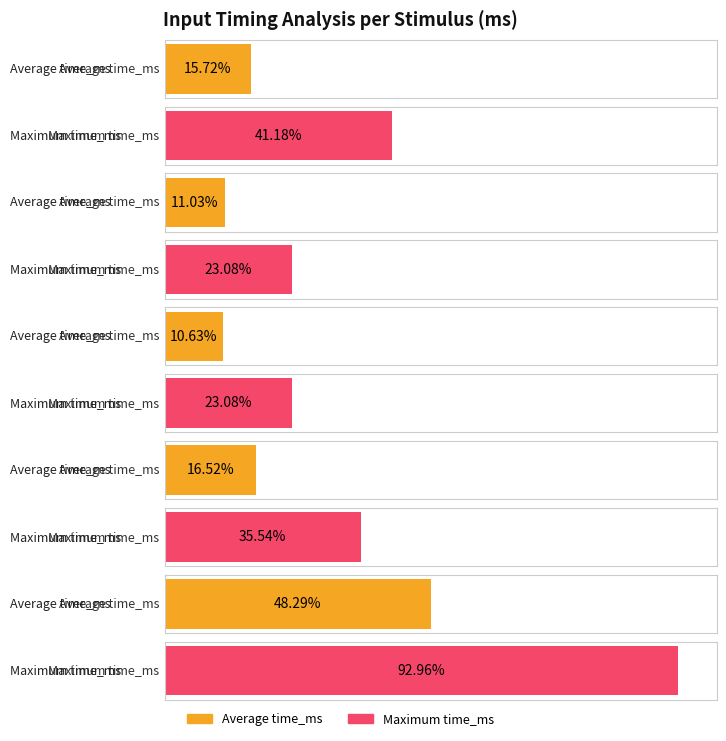

What is the total value across all series at 13?

434